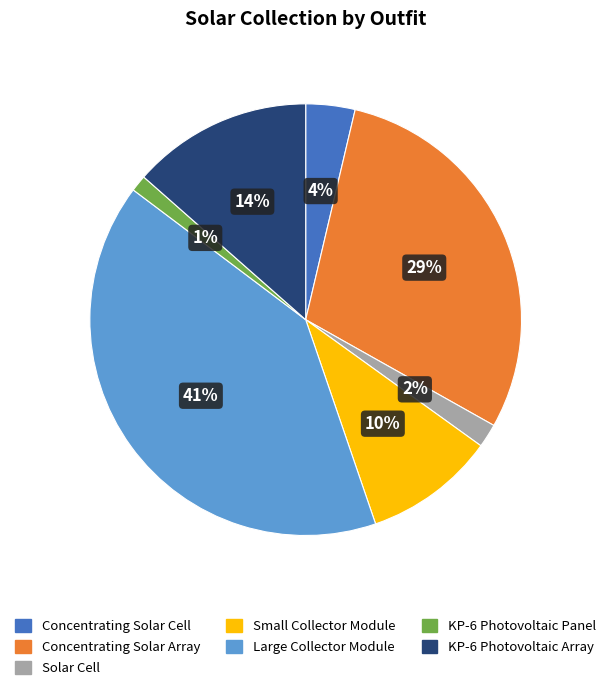

To the nearest percent, what is the difference between the Concentrating Solar Cell and KP-6 Photovoltaic Array slice percentages?

10%